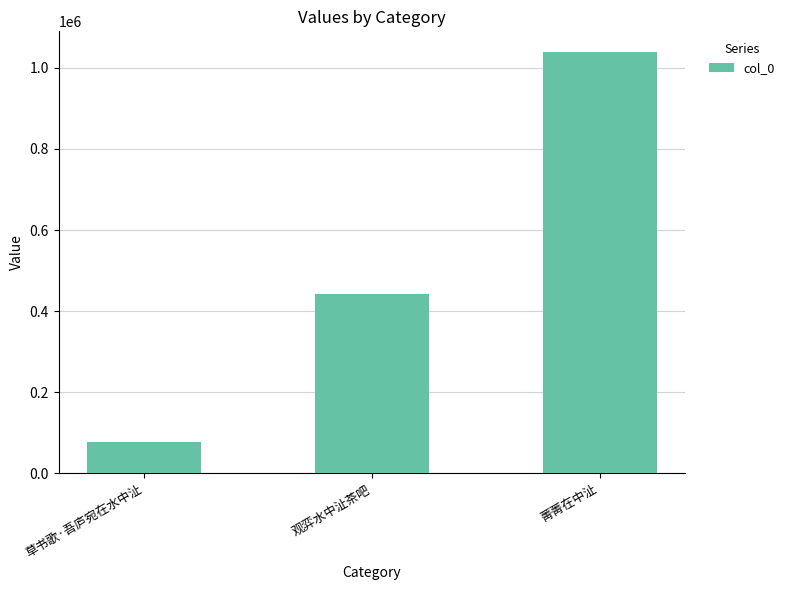

At which category does the chart reach its peak across all series?

菁菁在中沚